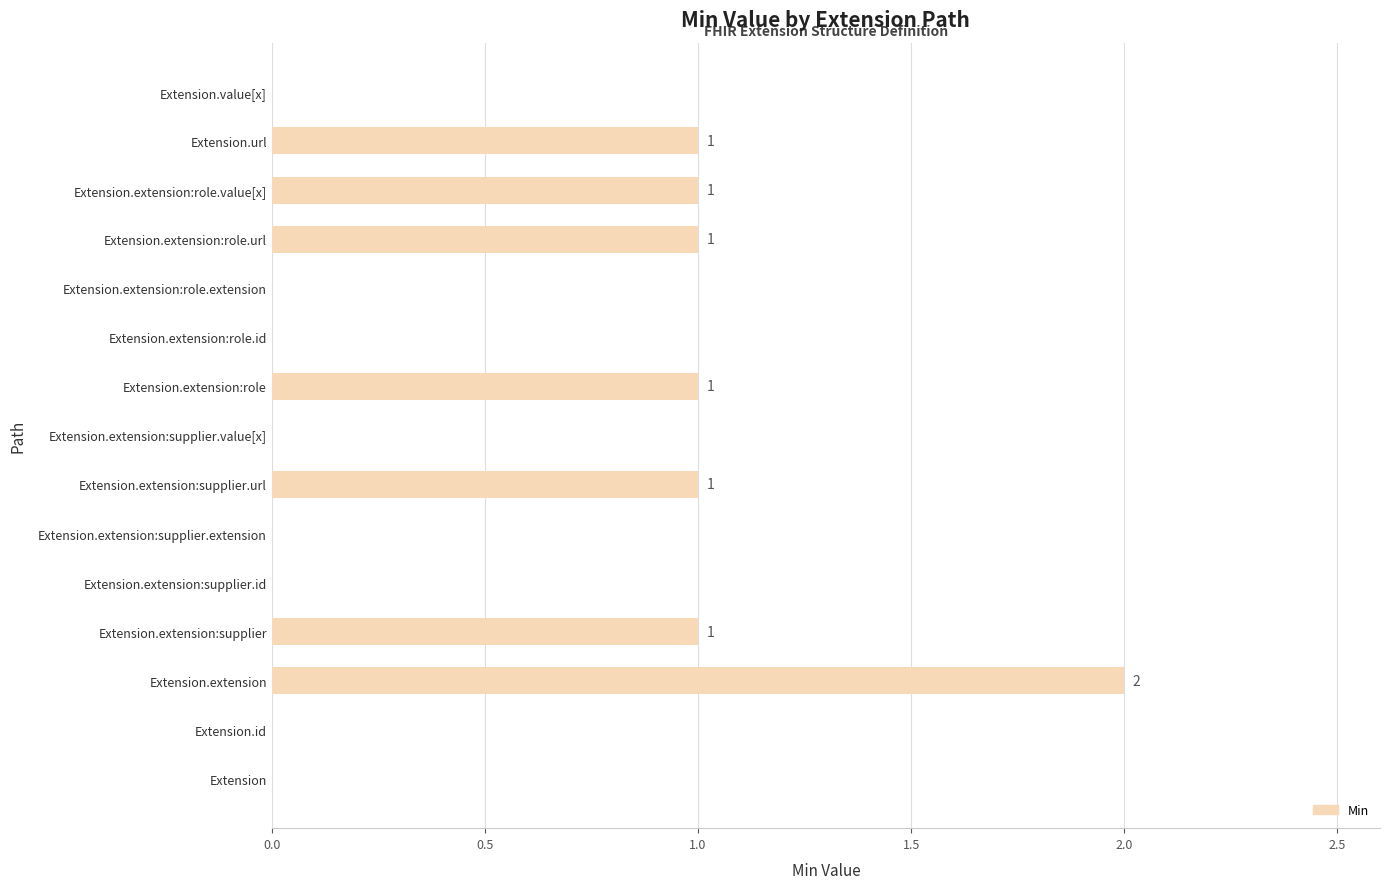

True or false: the data shows 1 at Extension.extension.

False